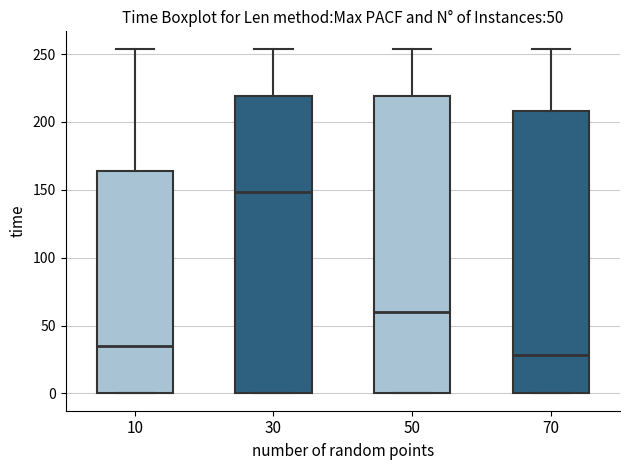

Which box has the highest median line?

30